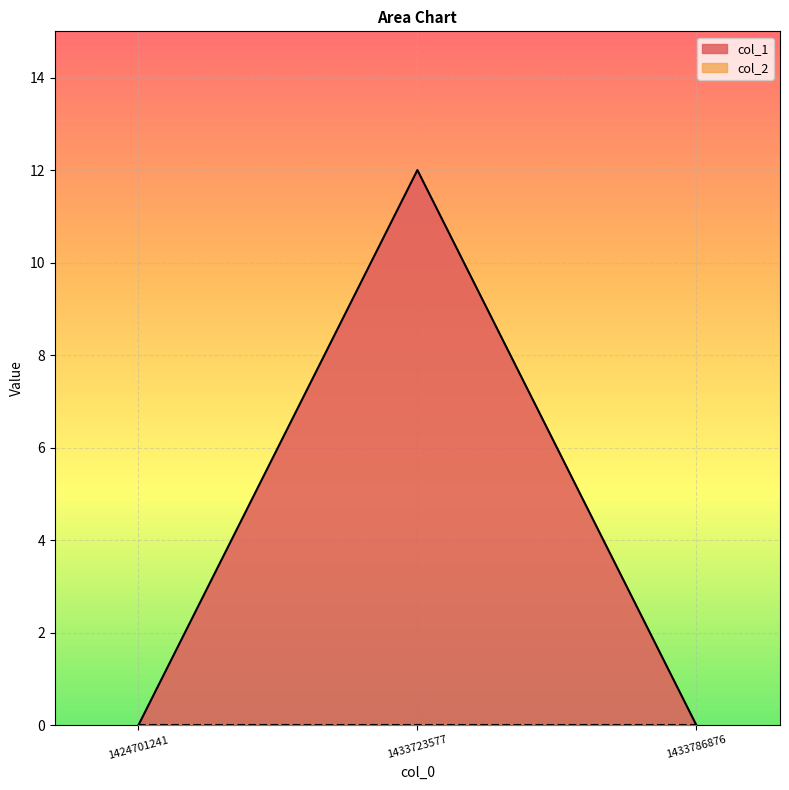

How many lines are shown in the chart?

2